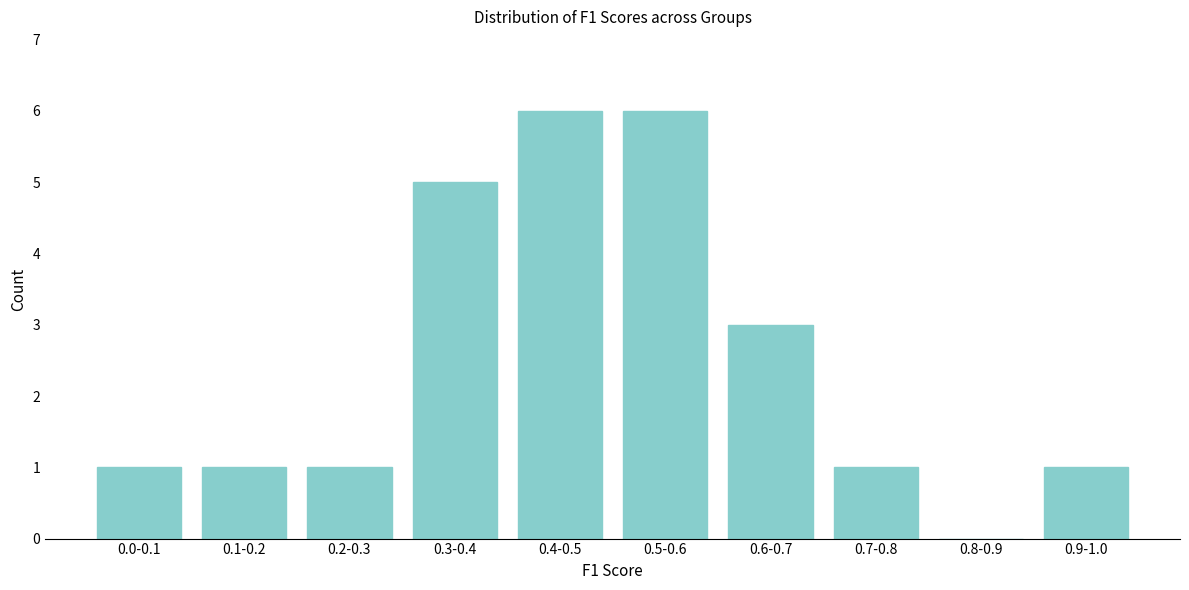

Reading left to right, what are all the values shown in this chart?

0.0-0.1=1	0.1-0.2=1	0.2-0.3=1	0.3-0.4=5	0.4-0.5=6	0.5-0.6=6	0.6-0.7=3	0.7-0.8=1	0.8-0.9=0	0.9-1.0=1